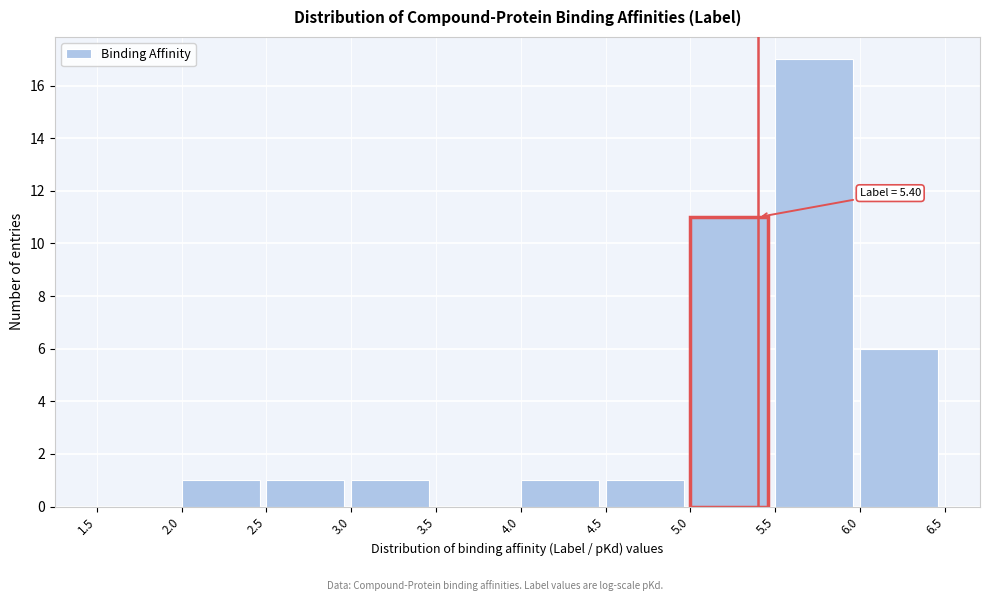

Which range on the x-axis has the tallest bar?

5.5 to 6.0